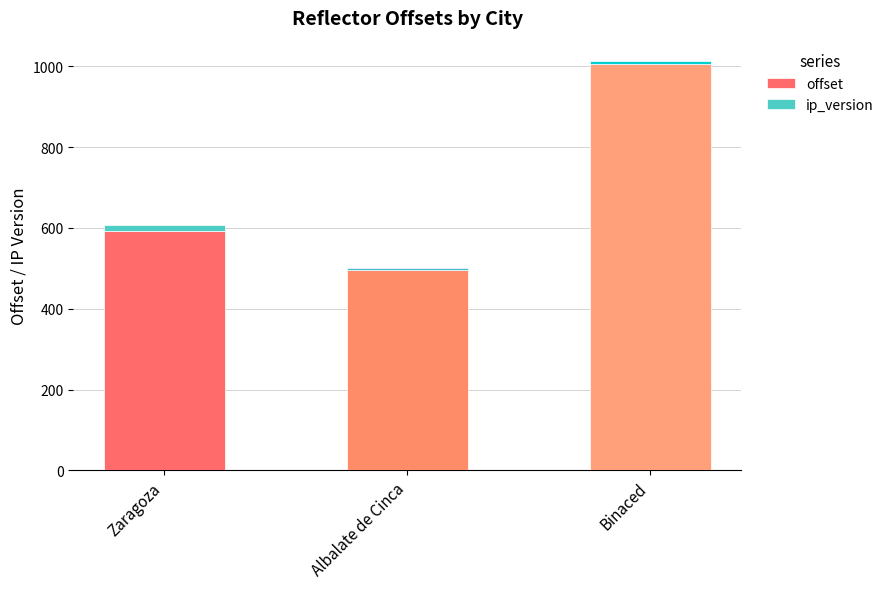

At which category is the sum across all series the highest?

Binaced